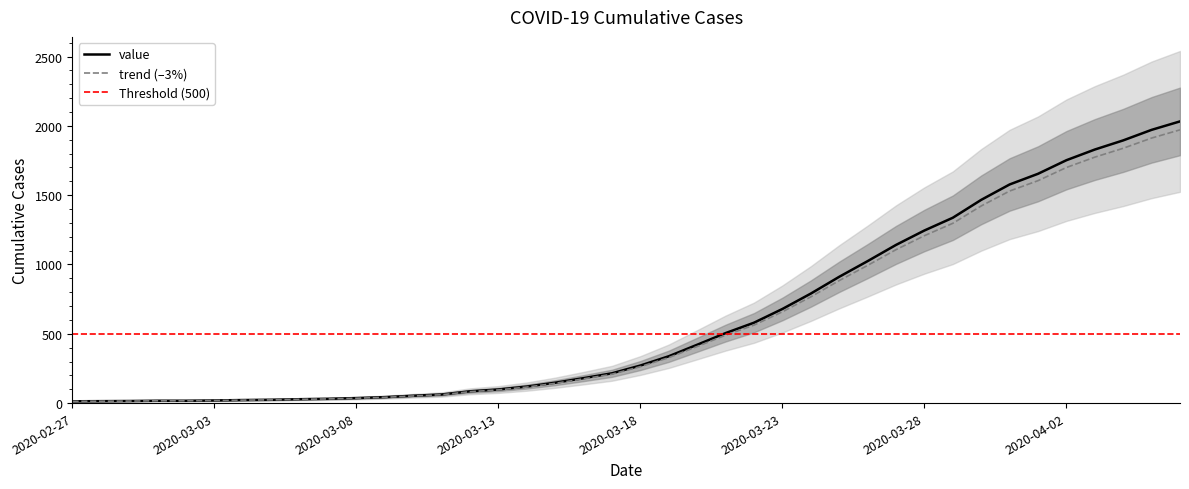

What position from the left is 2020-03-23?

26